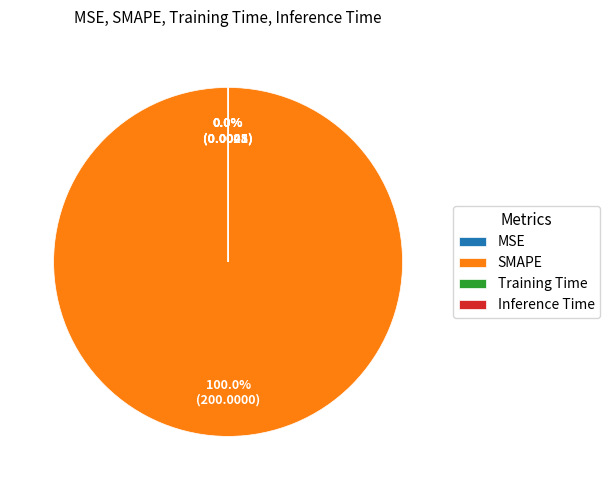

To the nearest percent, what is the difference between the largest and smallest slice percentages?

100%